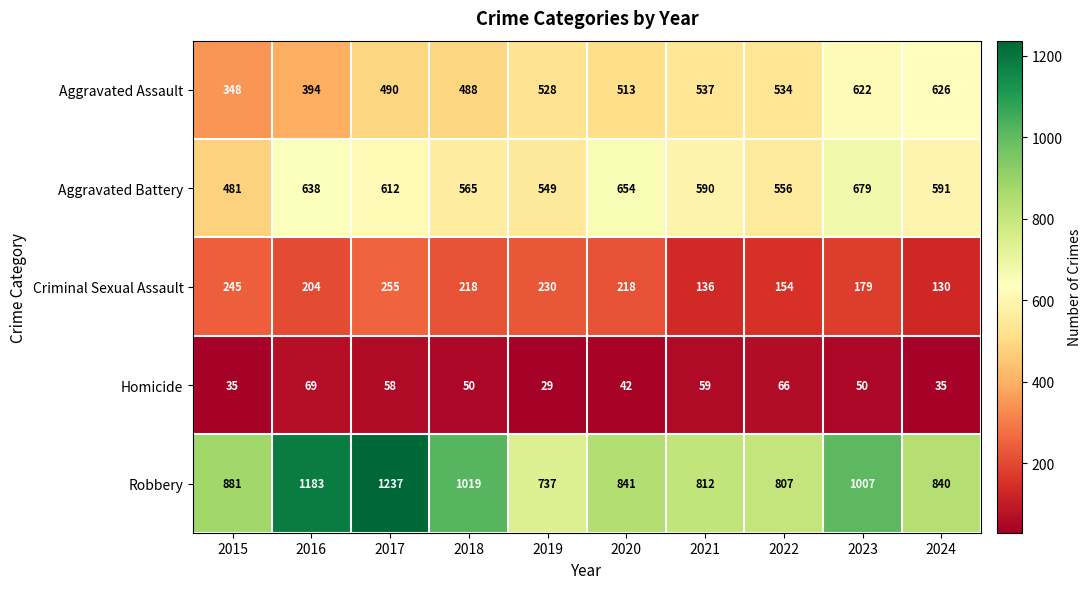

Which series has the largest range (max minus min)?

Robbery